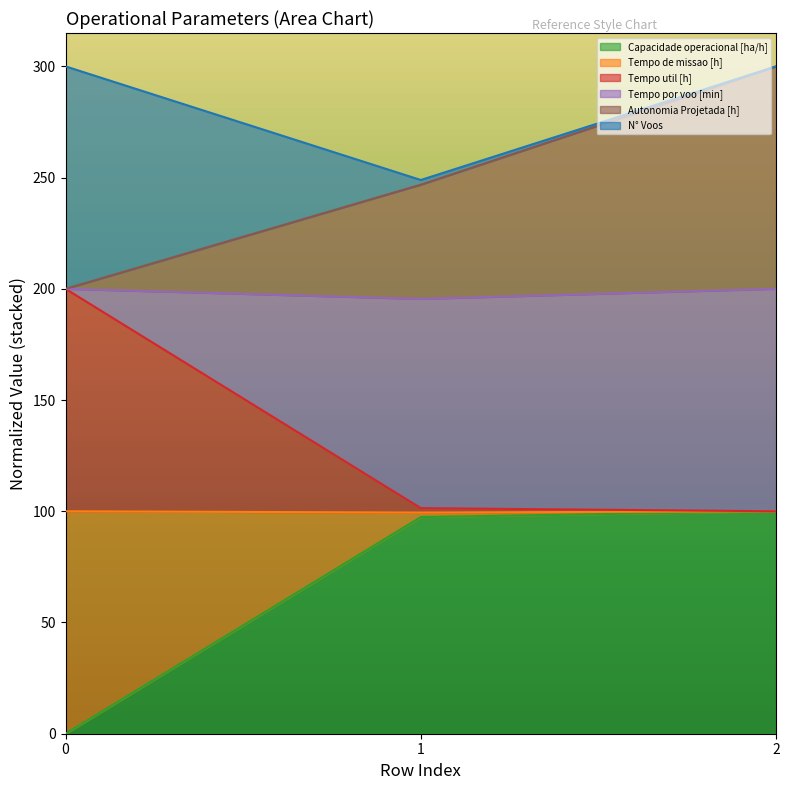

The value of Capacidade operacional [ha/h] at 2 is 163.3. True or false?

False